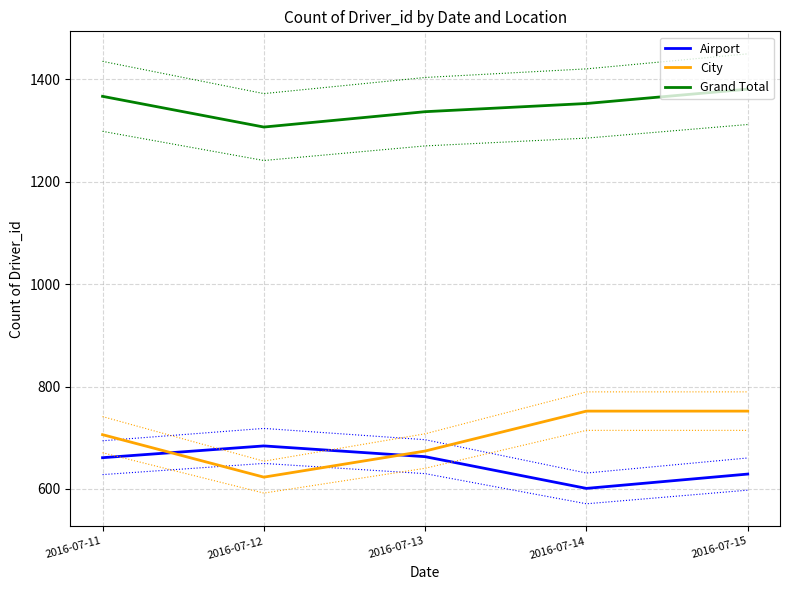

Which series has the widest spread of values?

City